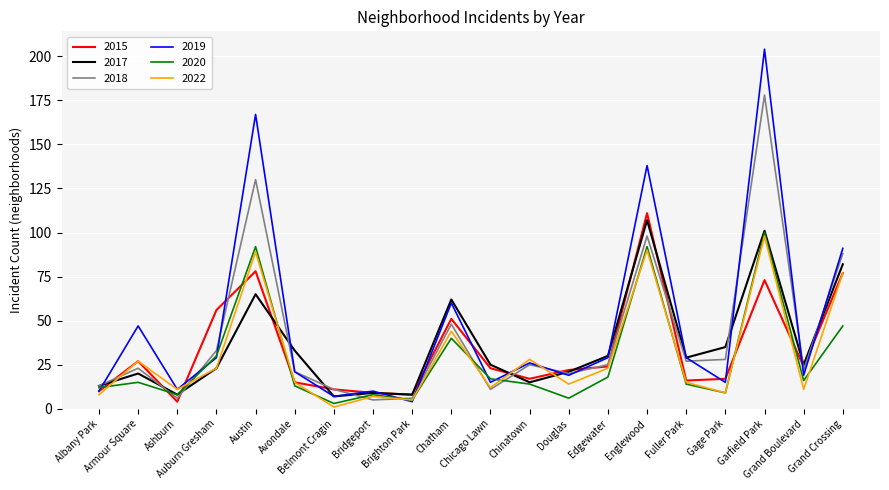

What is the difference between the 2017 values at Albany Park and Chinatown?

2